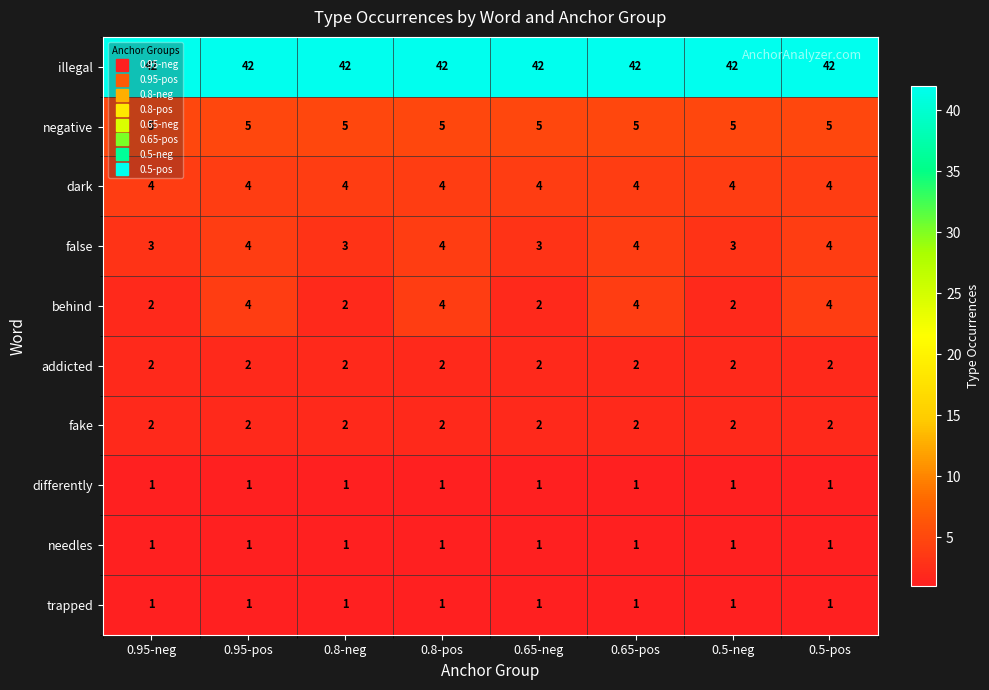

Which series has the largest total across all categories?

illegal